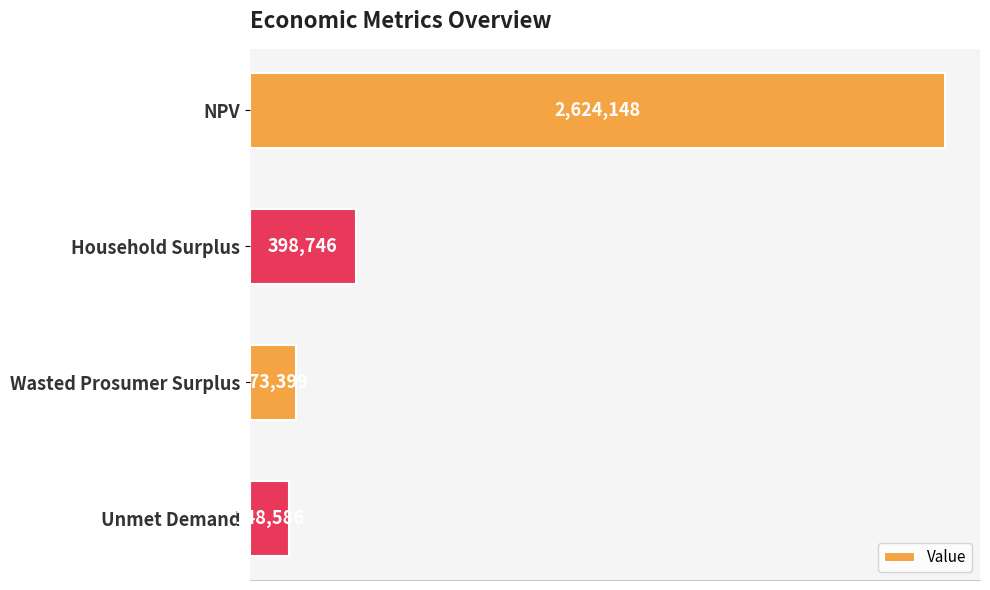

Rank the categories by value from highest to lowest.

NPV, Household Surplus, Wasted Prosumer Surplus, Unmet Demand